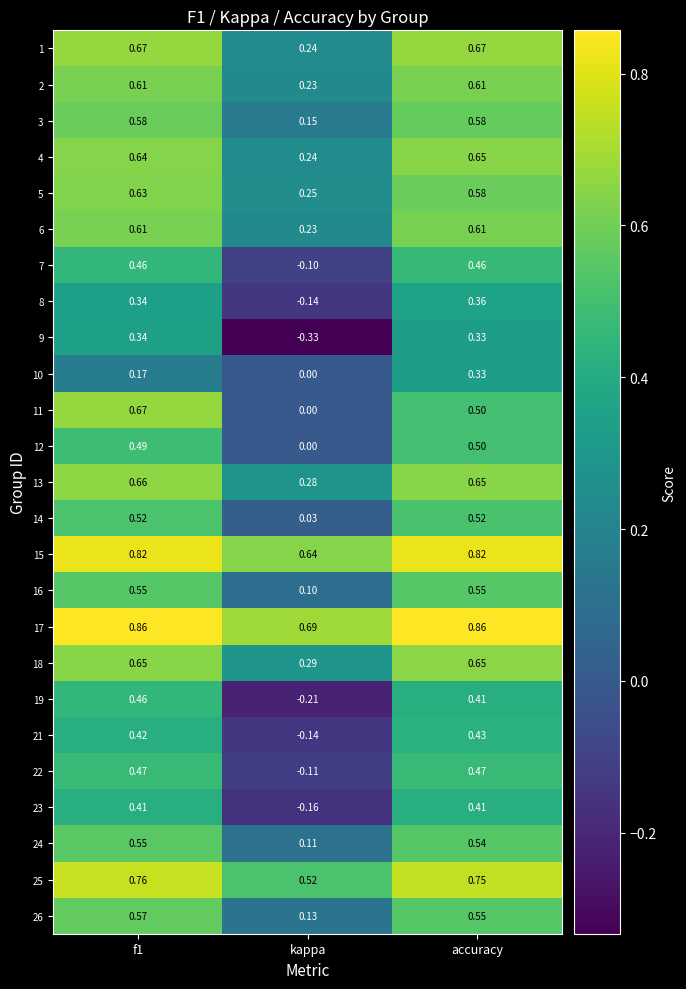

At which label does 7 reach its minimum?

kappa